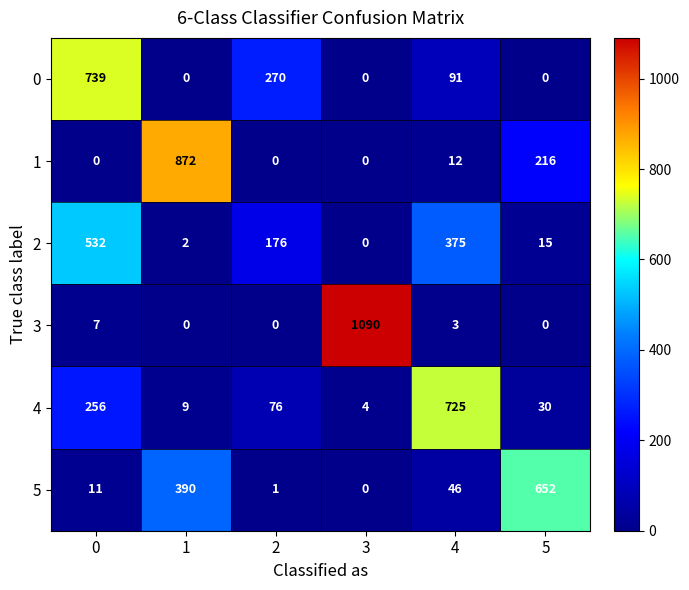

Where is 1 nearest to the value 436?

5